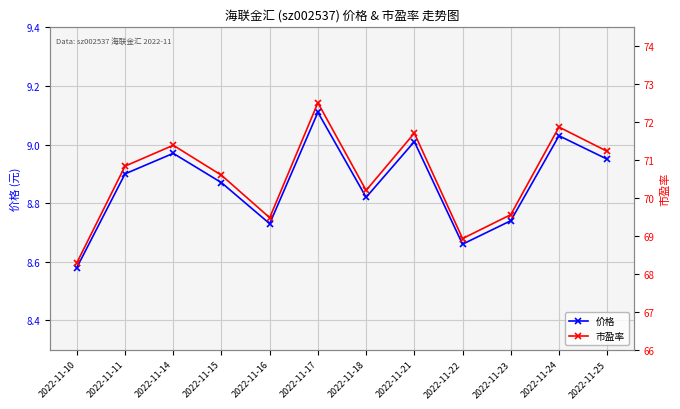

What is the sum of the 价格 values at 2022-11-18 and 2022-11-22?

17.5